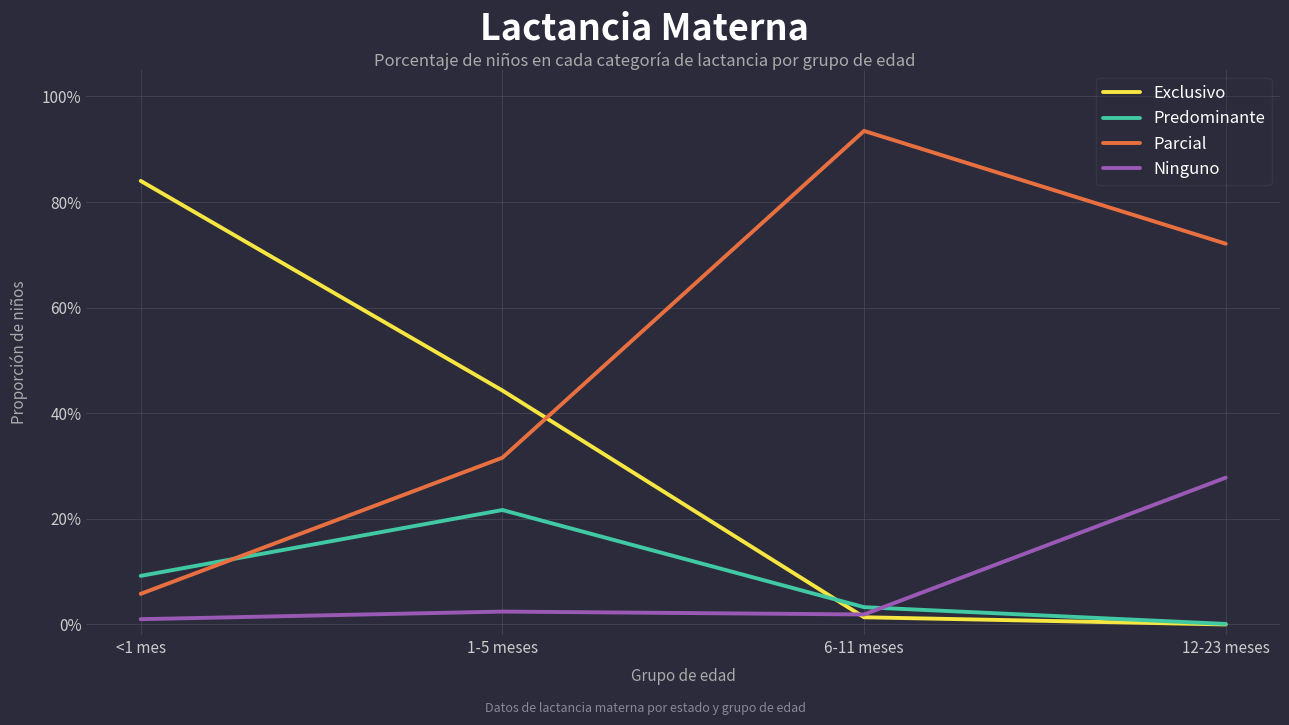

What is the label of the 2nd point from the left?

1-5 meses